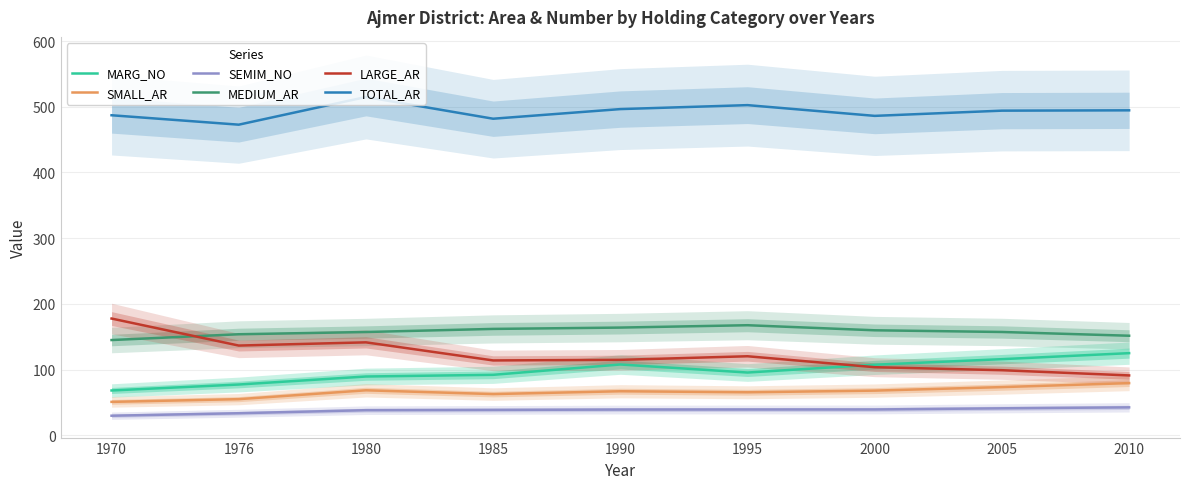

Which series has the largest range (max minus min)?

LARGE_AR